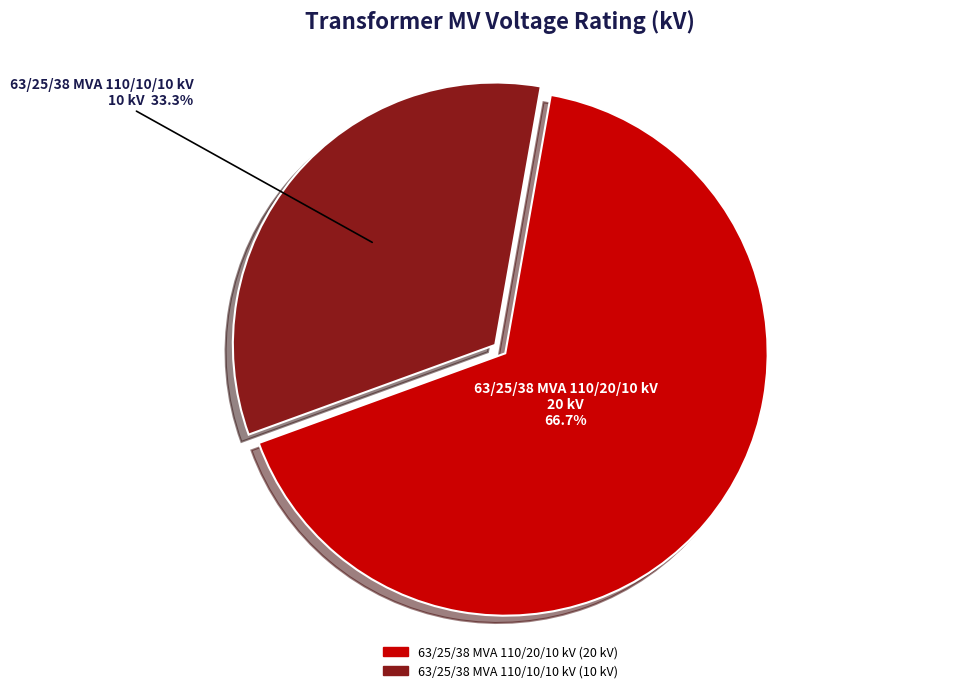

Do 63/25/38 MVA 110/10/10 kV and 63/25/38 MVA 110/20/10 kV together represent more than half of the pie?

Yes